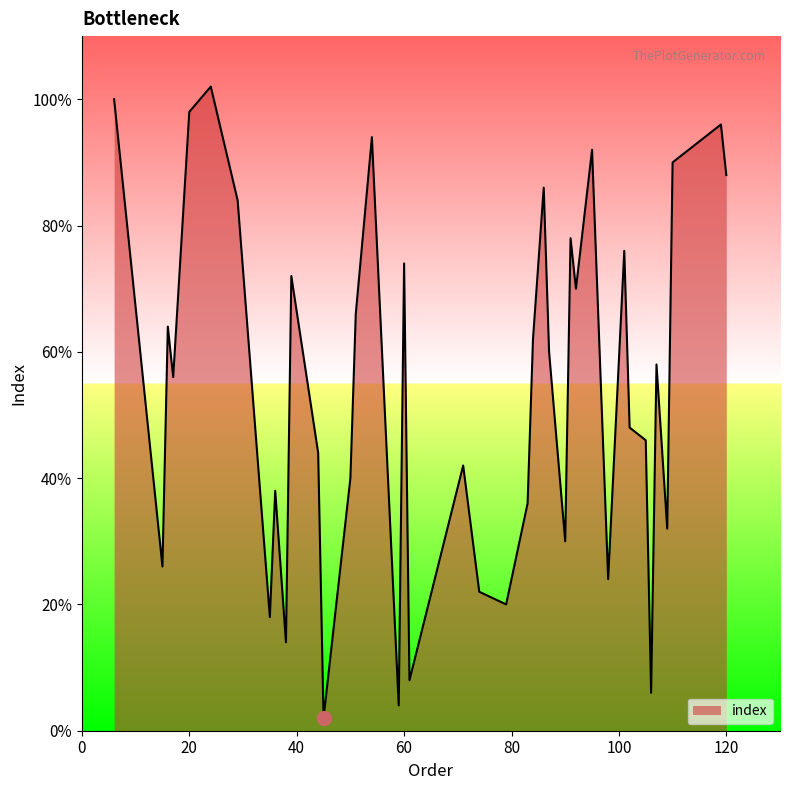

Does the chart display data point markers on the line(s)?

No